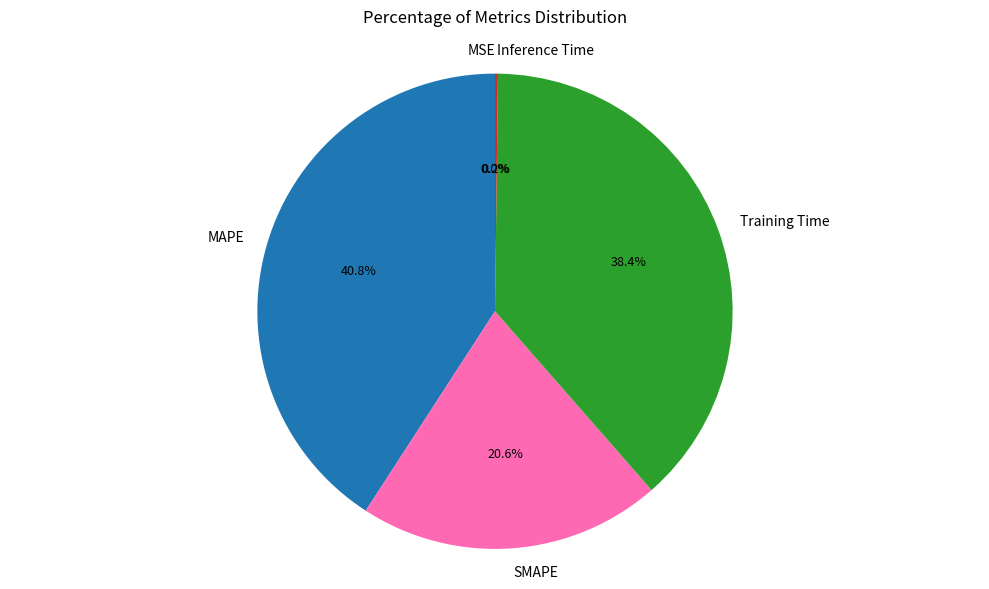

What percentage do SMAPE and MSE together represent?

20.6%